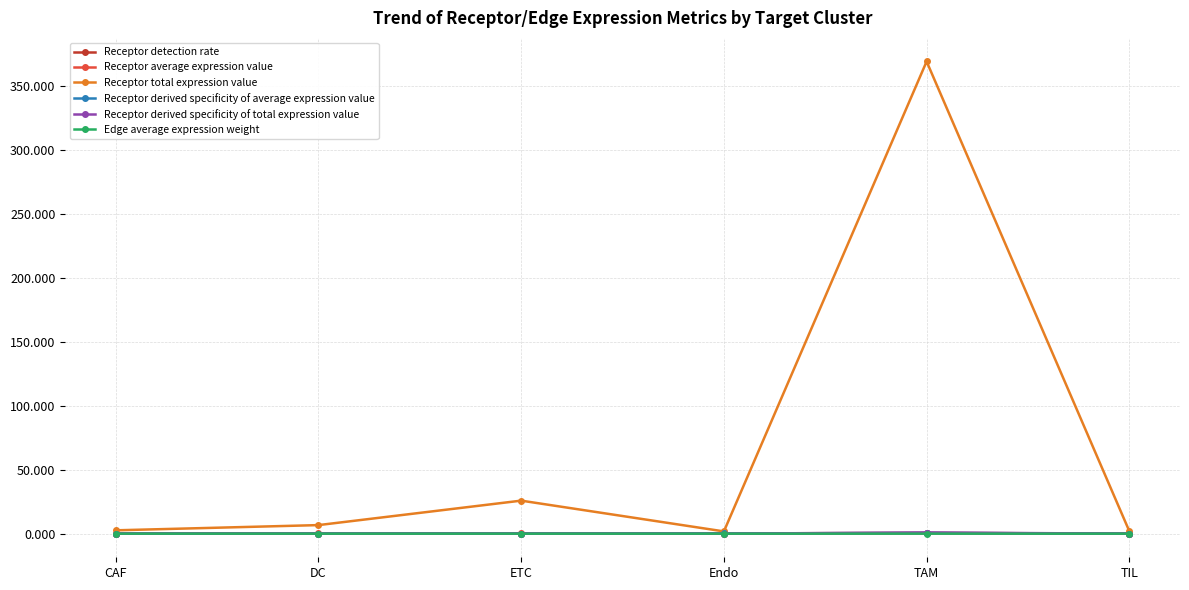

At which category does the chart reach its peak across all series?

TAM